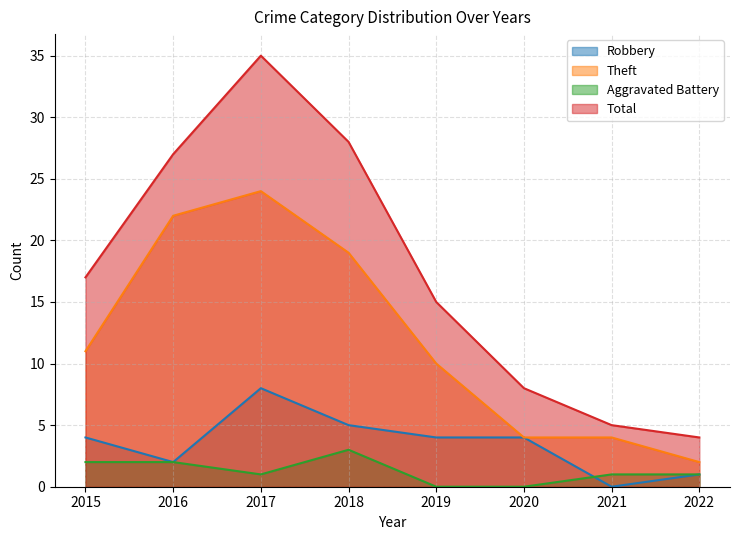

True or false: Theft and Robbery cross at least once.

False